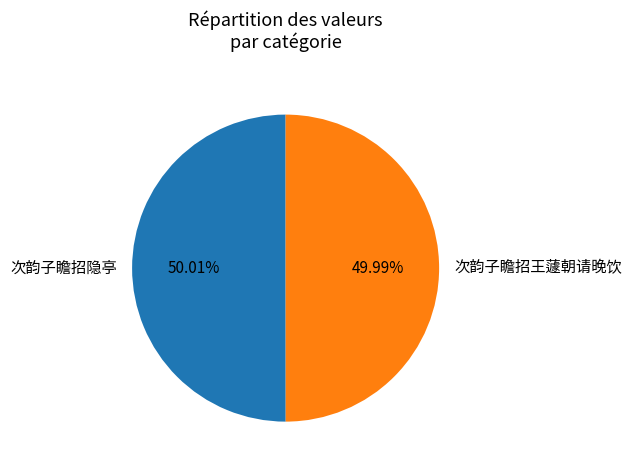

Do 次韵子瞻招王蘧朝请晚饮 and 次韵子瞻招隐亭 together represent more than half of the pie?

Yes